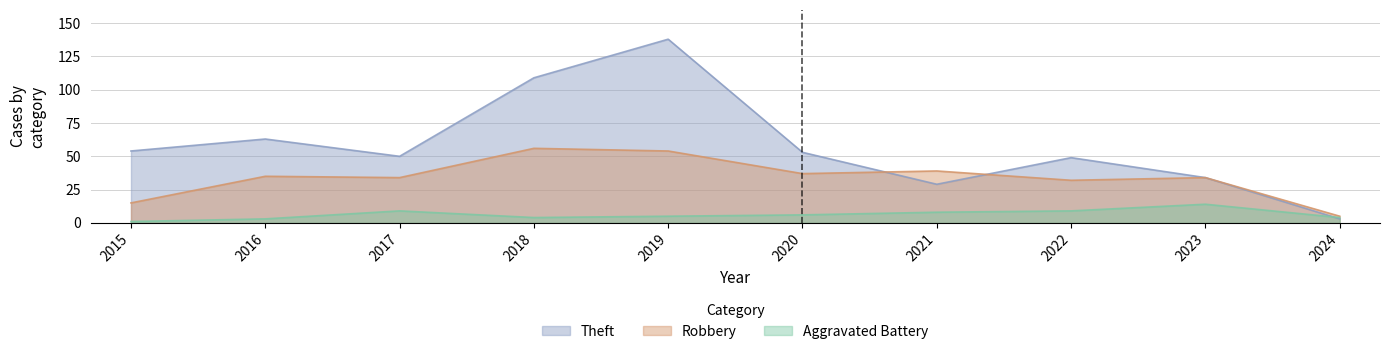

At which label does Aggravated Battery reach its peak?

2023